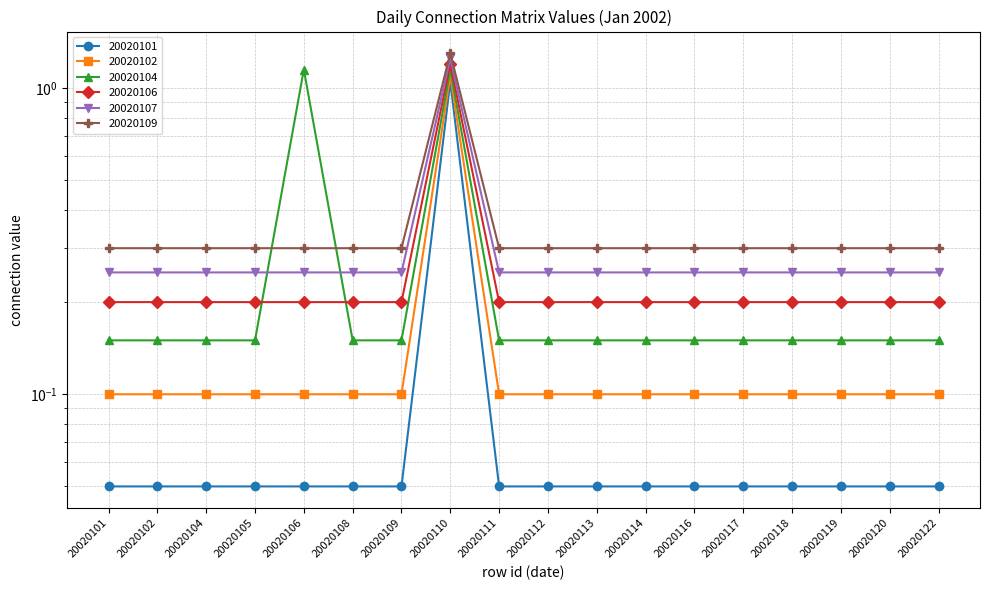

At which category is the sum across all series the highest?

20020110